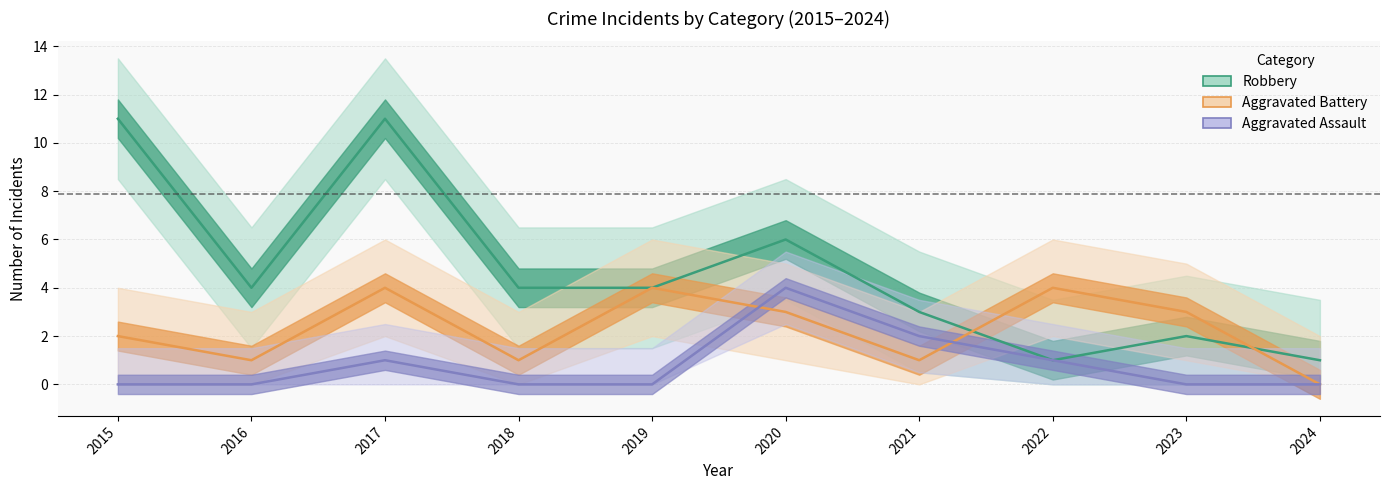

Does the chart have visible grid lines?

Yes